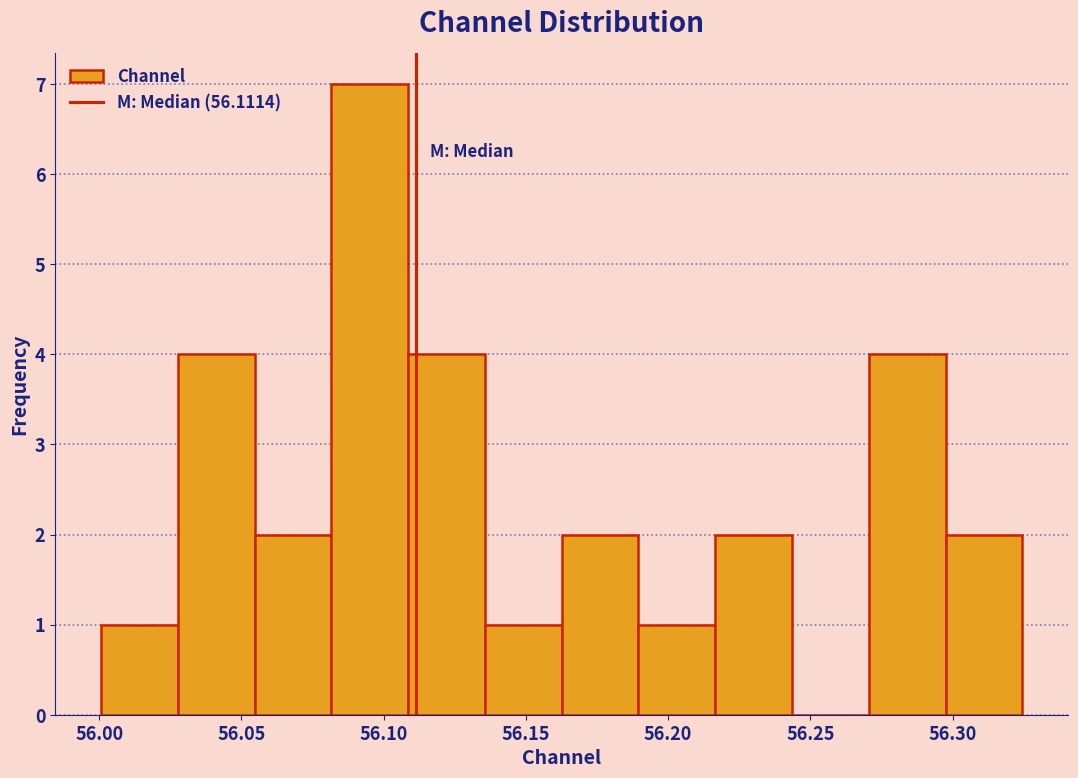

Reading left to right, list every bar in this chart as the range it spans on the x-axis followed by its height. Neither the bar edges nor the heights are printed on the chart, so give them approximately, as read against the axes.

56.000 to 56.030: 1
56.030 to 56.055: 4
56.055 to 56.080: 2
56.080 to 56.110: 7
56.110 to 56.135: 4
56.135 to 56.165: 1
56.165 to 56.190: 2
56.190 to 56.215: 1
56.215 to 56.245: 2
56.245 to 56.270: 0
56.270 to 56.295: 4
56.295 to 56.325: 2